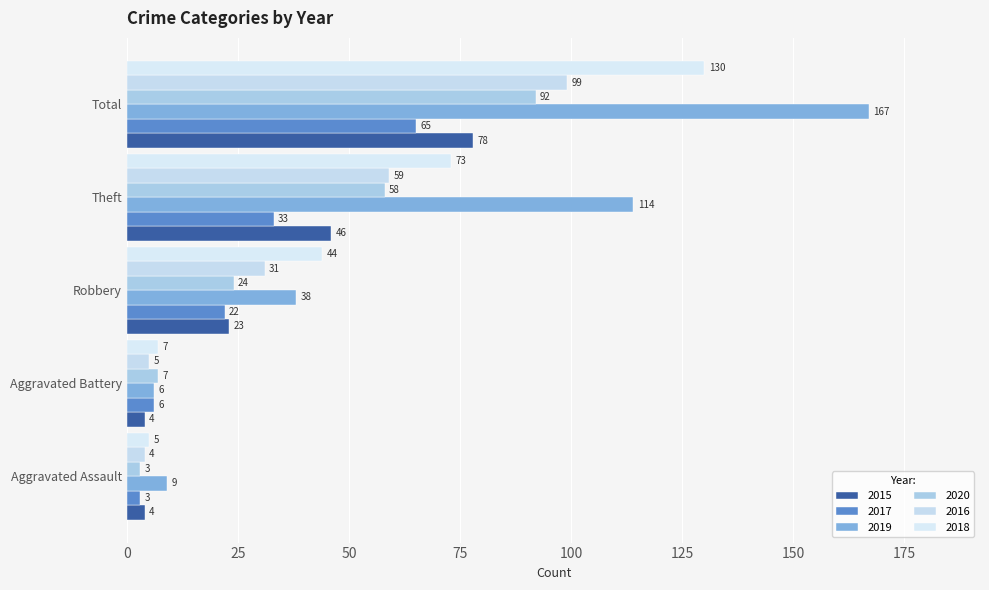

Reading left to right, extract all data points from this chart.

2015: 4	4	23	46	78
2017: 3	6	22	33	65
2019: 9	6	38	114	167
2020: 3	7	24	58	92
2016: 4	5	31	59	99
2018: 5	7	44	73	130